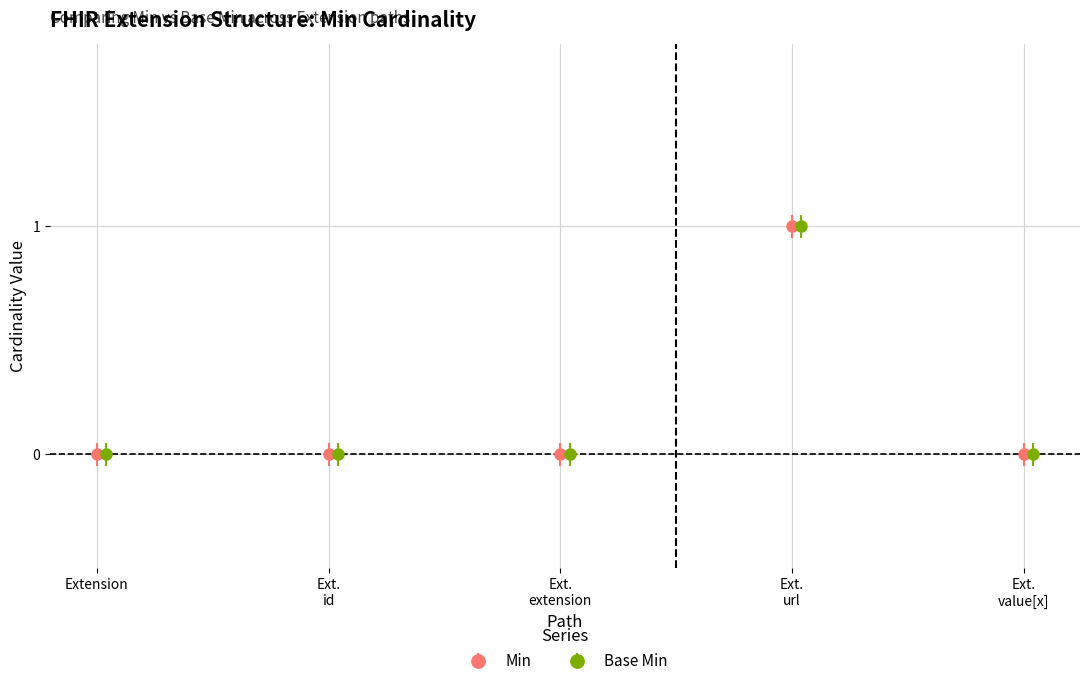

True or false: Min and Base Min cross at least once.

False